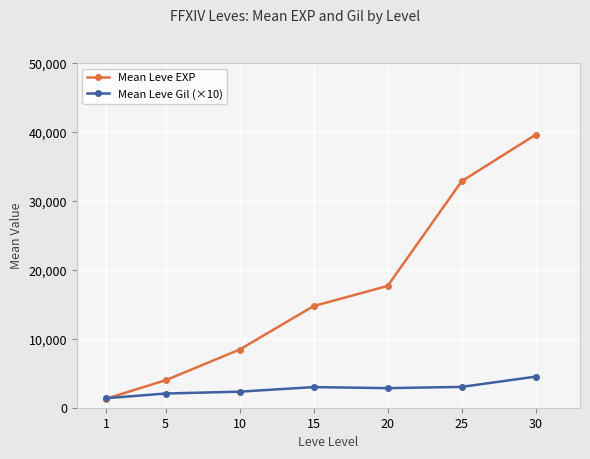

What value does the Mean Leve EXP series have at 25?

32838